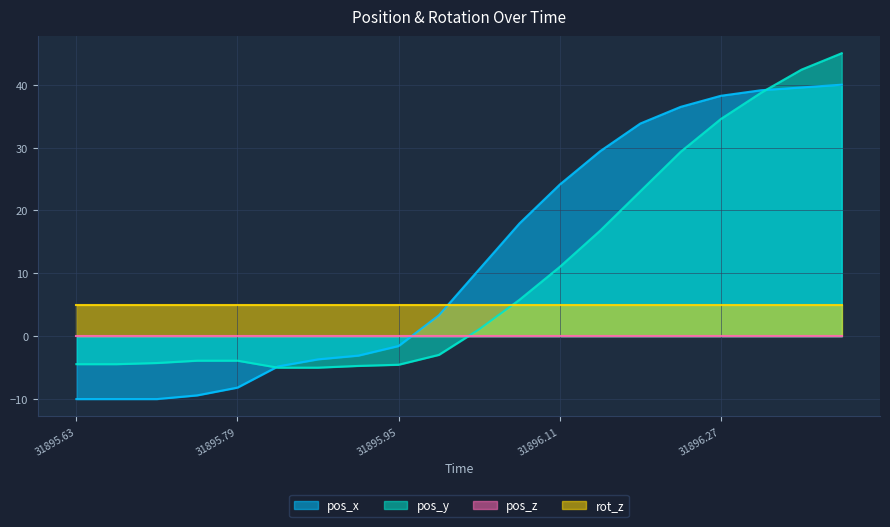

The pos_y series shows 1.5 at 31896.03. True or false?

False